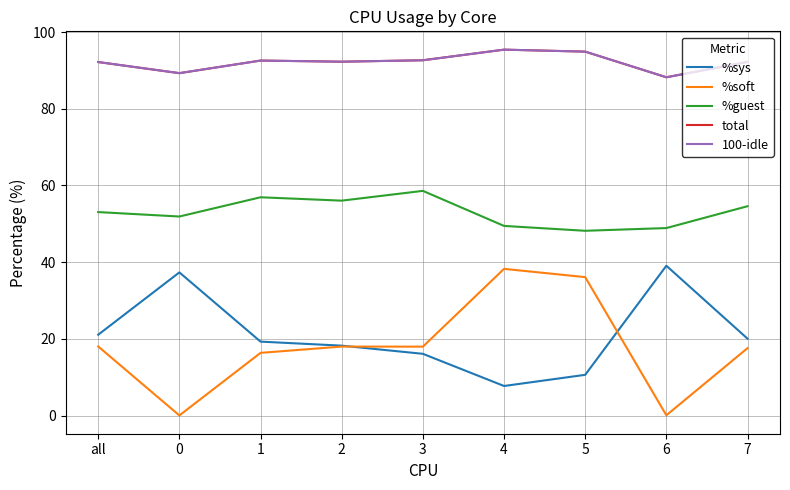

What is the spread (max minus min) of values at 7?

74.7